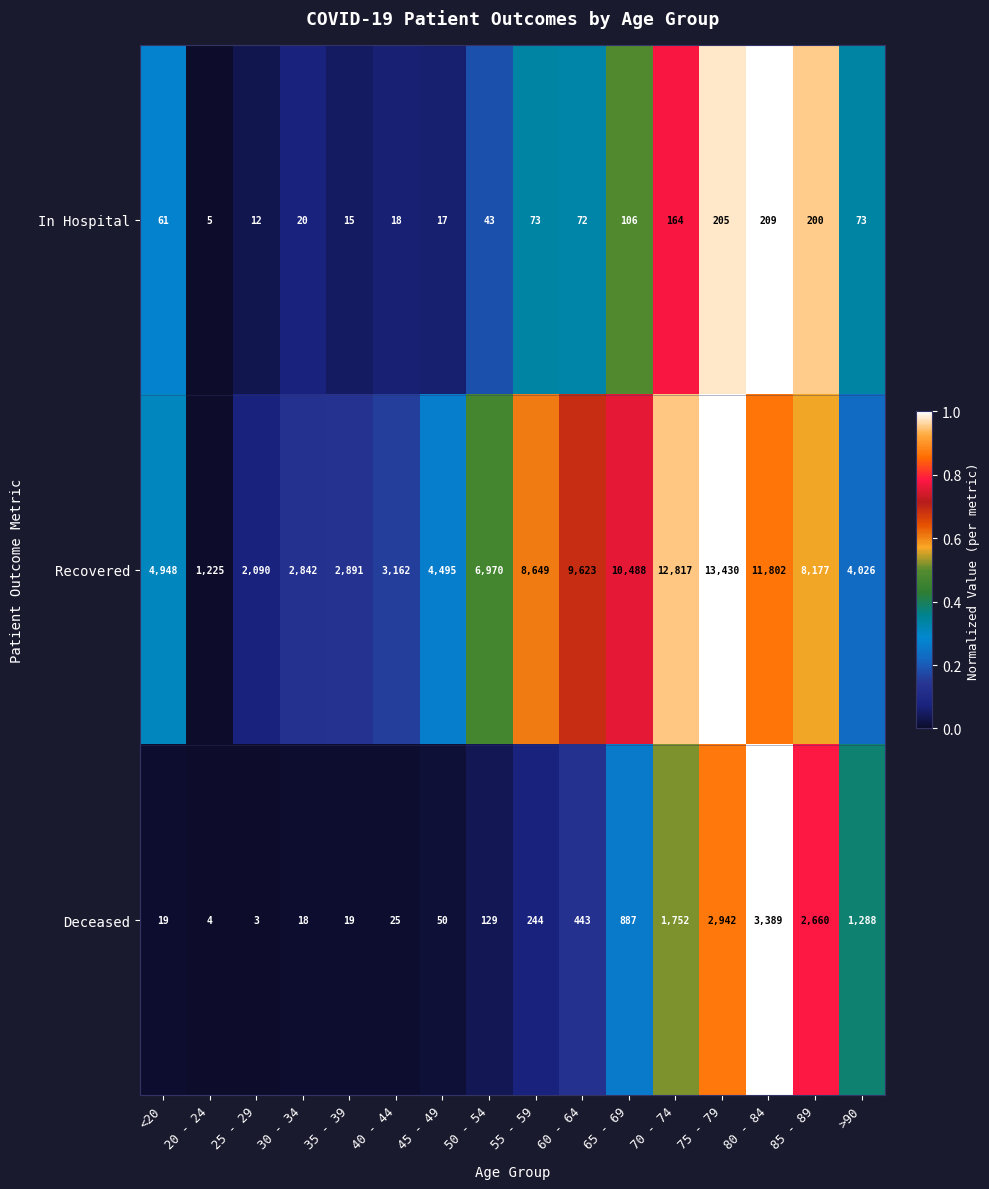

How many data points in In Hospital are less than 72?

8